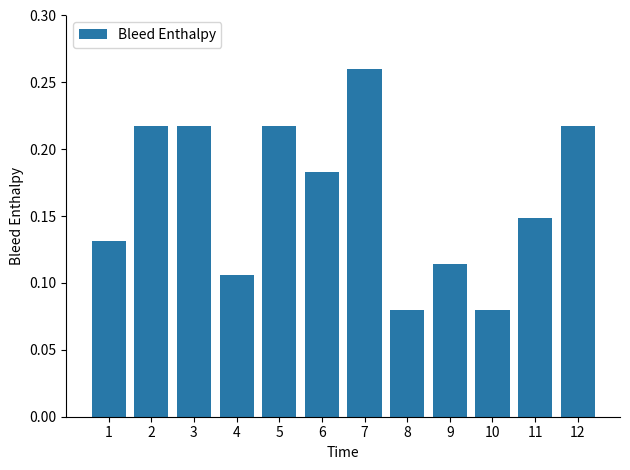

The value at 10 is 0.0. True or false?

False